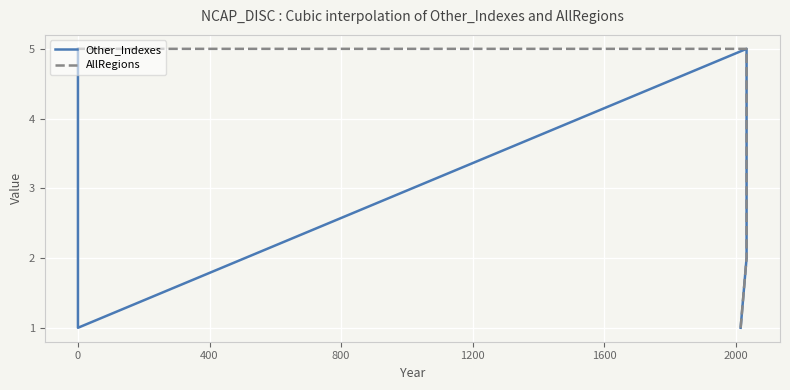

What is the difference between the maximum and minimum values in the AllRegions series?

4